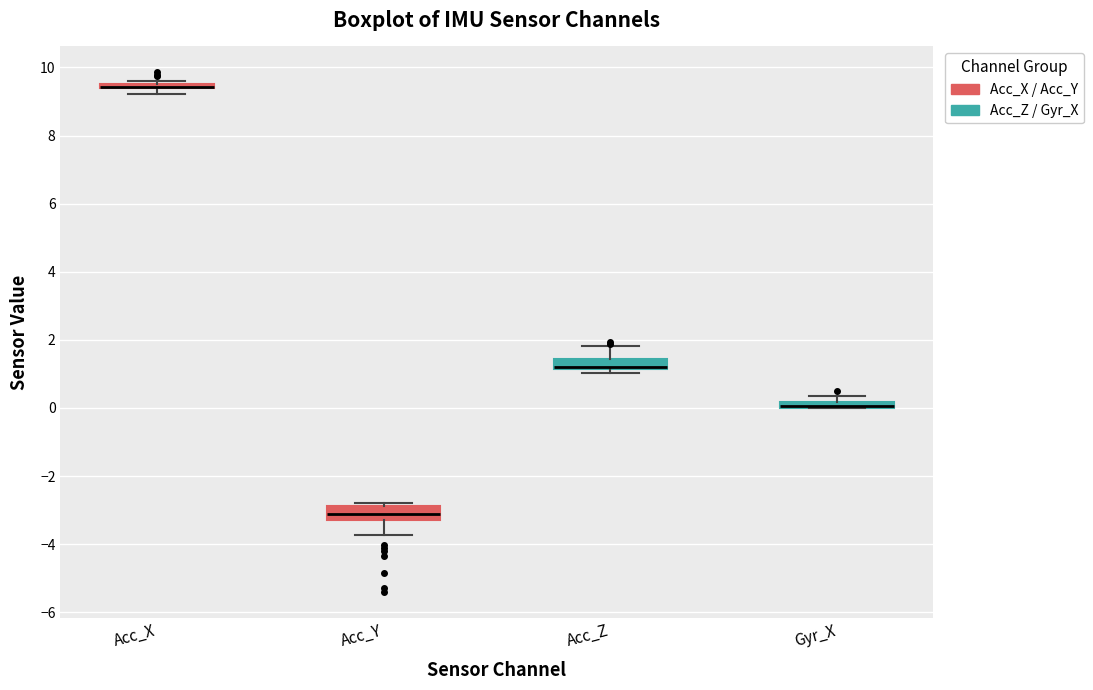

Where is the upper edge of the box for Acc_Z on the y-axis? The values are not printed on the chart, so give them approximately, as read against the axis.

1.4